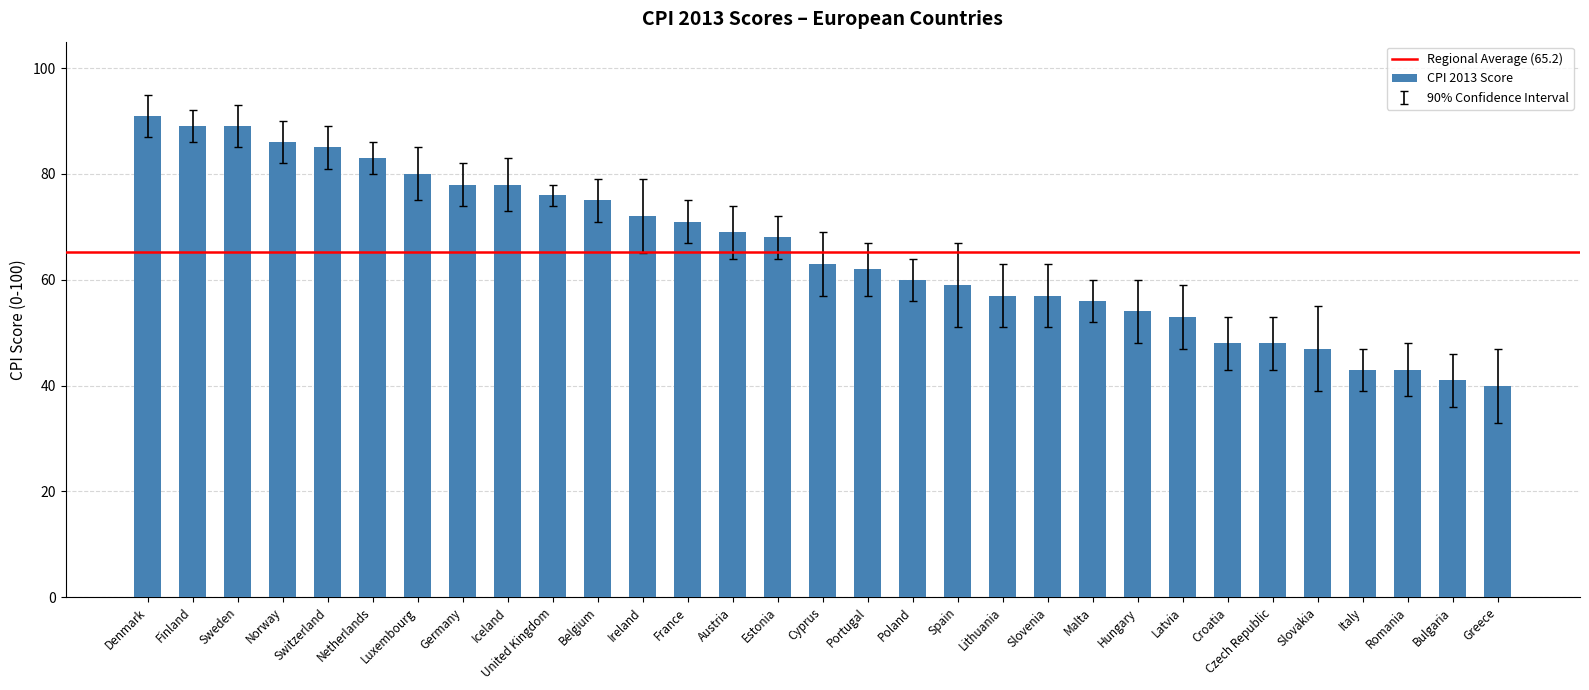

How many bars are there in total?

31